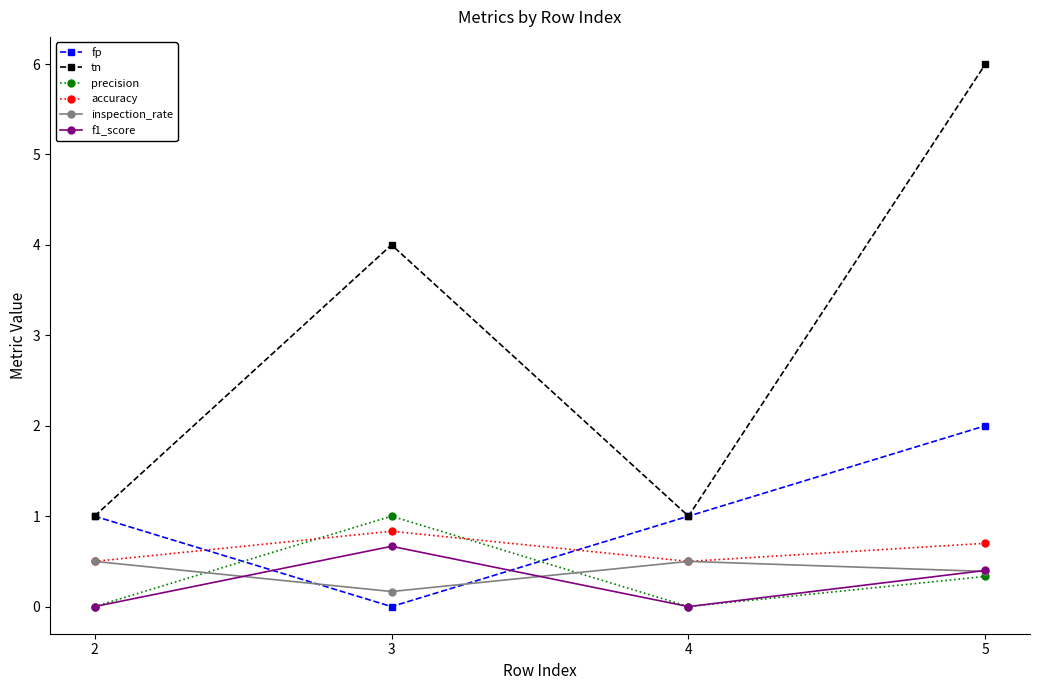

How many data points does each series have?

4